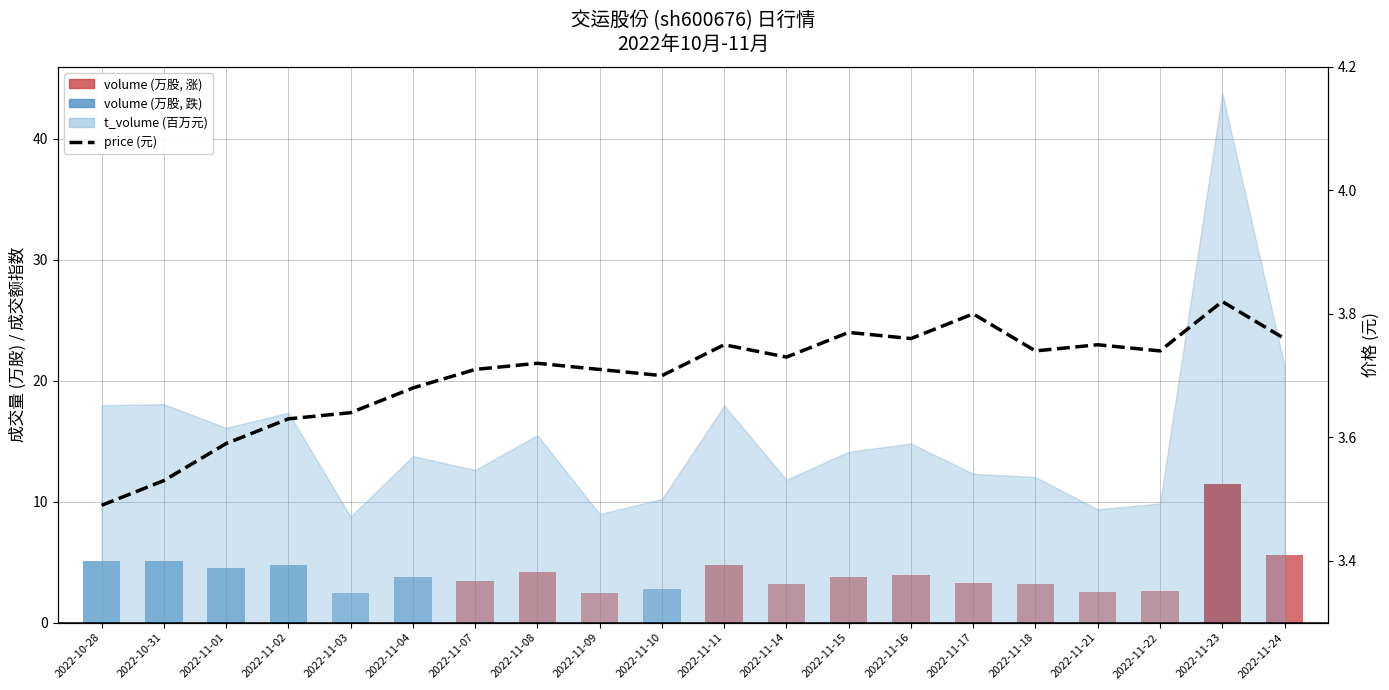

What is the difference between the maximum and minimum values?

0.3